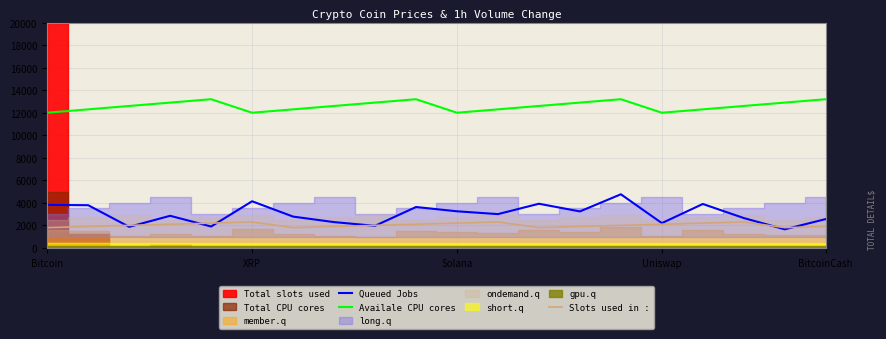

What is the lowest value of the Availale CPU cores series?

12000